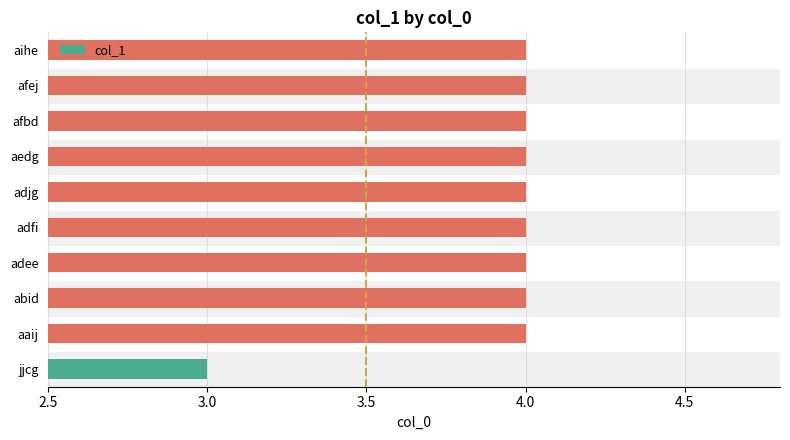

Read the value at jjcg.

3